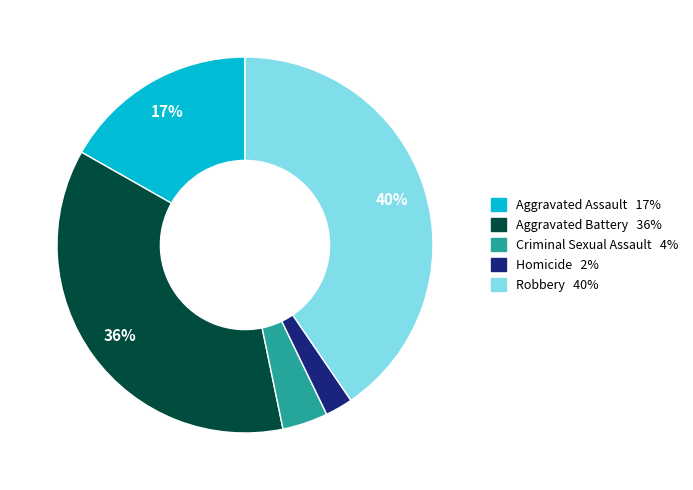

To the nearest percent, what is the difference between the Homicide and Criminal Sexual Assault slice percentages?

2%